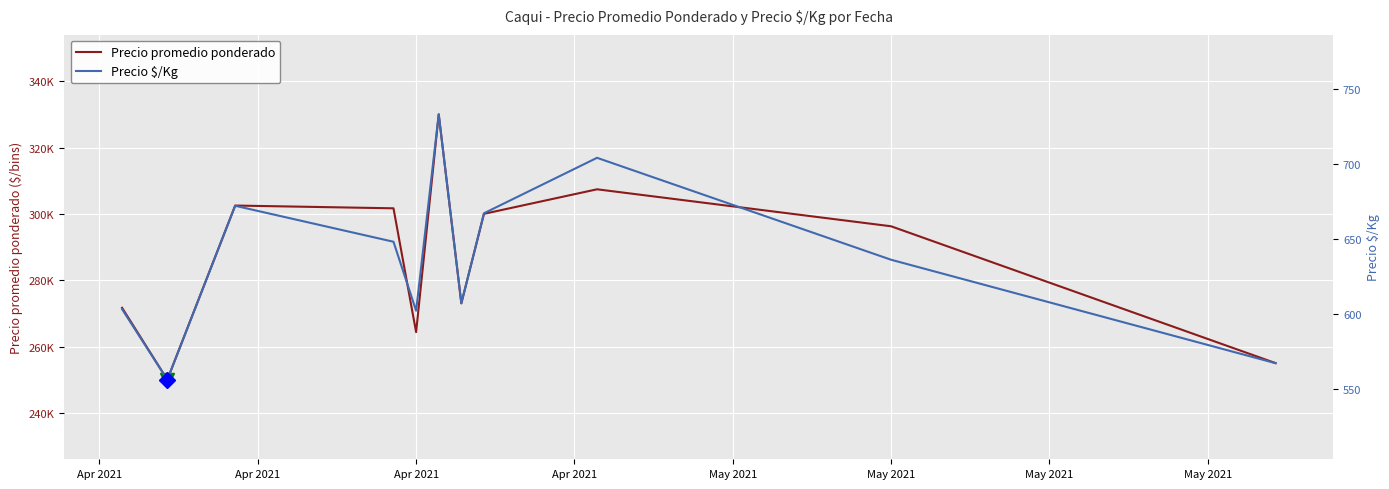

Is the value of Precio $/Kg at Apr 2021 greater than the value of Precio promedio ponderado at Apr 2021?

No